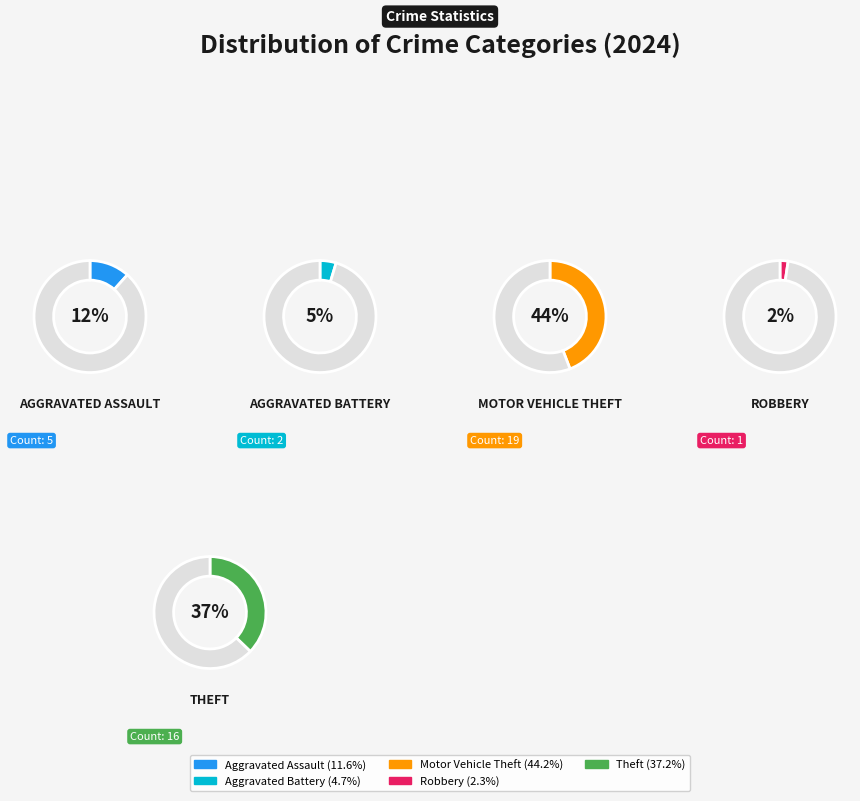

To the nearest percent, what portion does Robbery represent?

2%